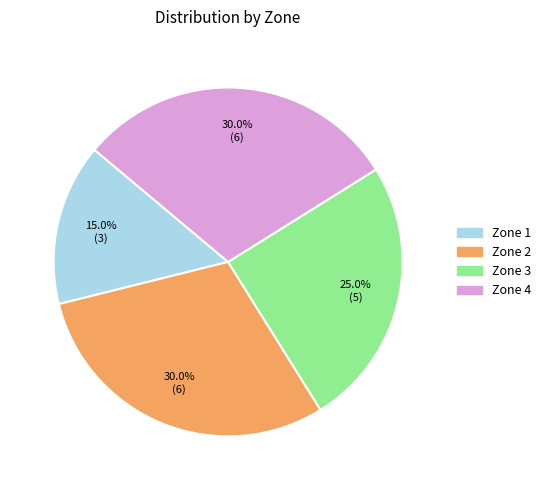

What is the ratio of the value at Zone 3 to the value at Zone 4?

0.8